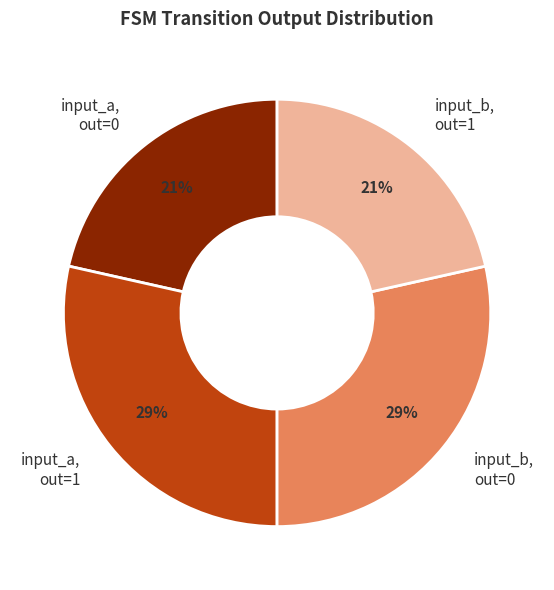

Which has a higher value, input_a, out=0 or input_a, out=1?

input_a, out=1